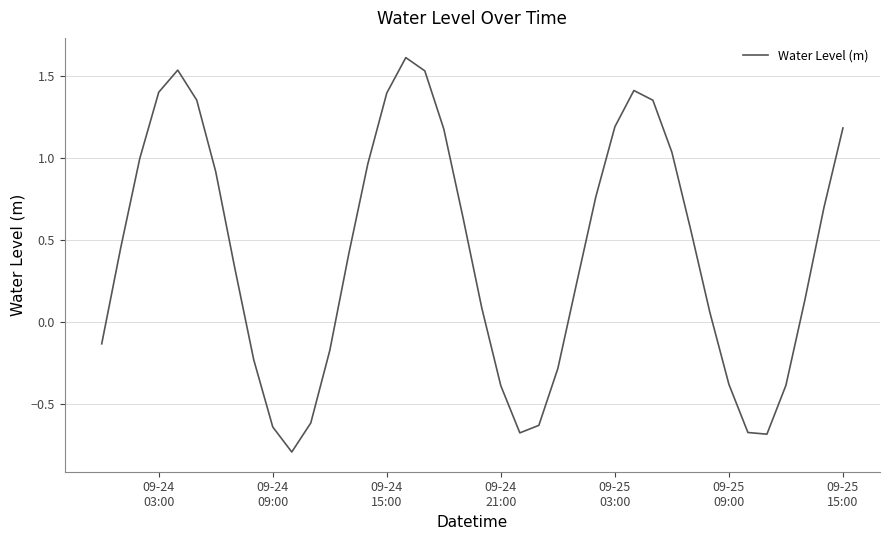

What is the greatest value displayed?

1.6